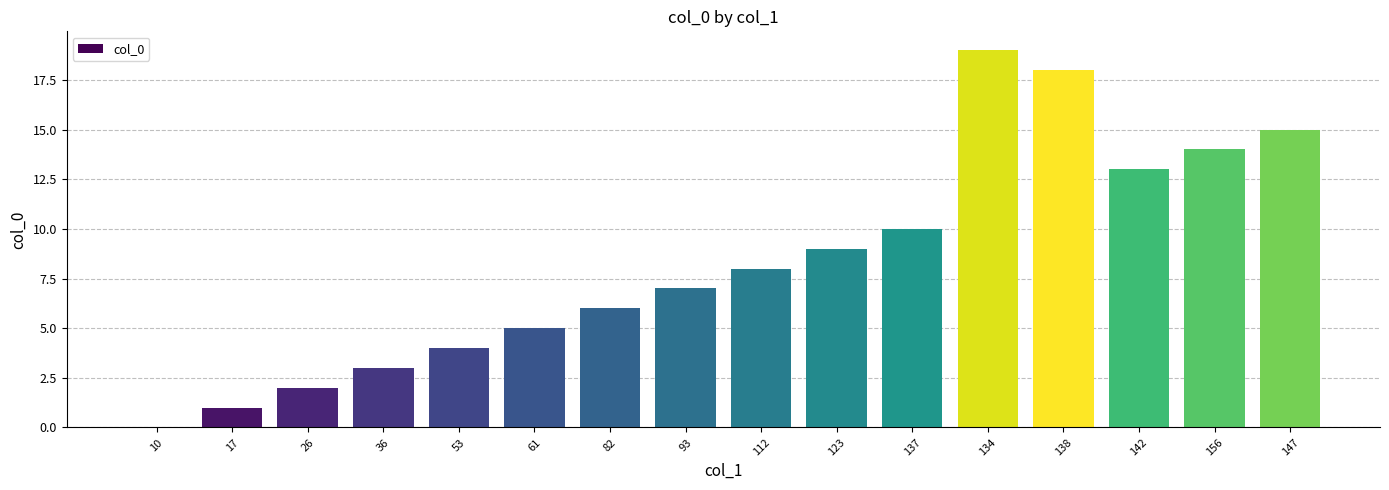

Are the bars grouped side by side (vs. stacked)?

No